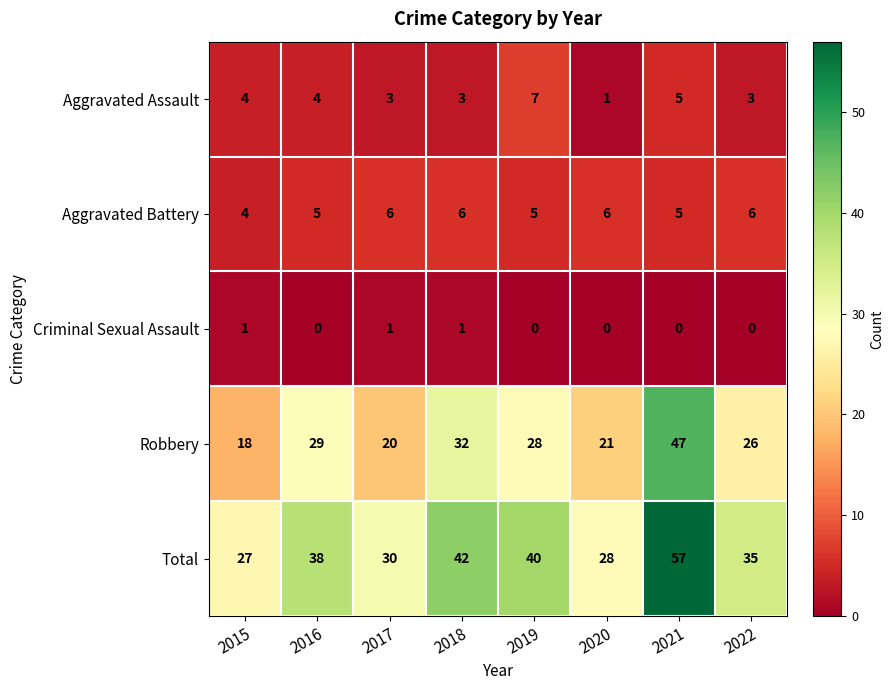

What is the maximum value for Total?

57